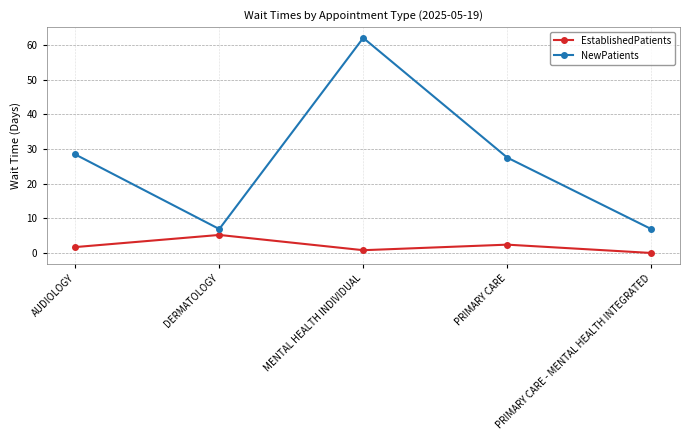

How many interior local valleys does the NewPatients series have?

1